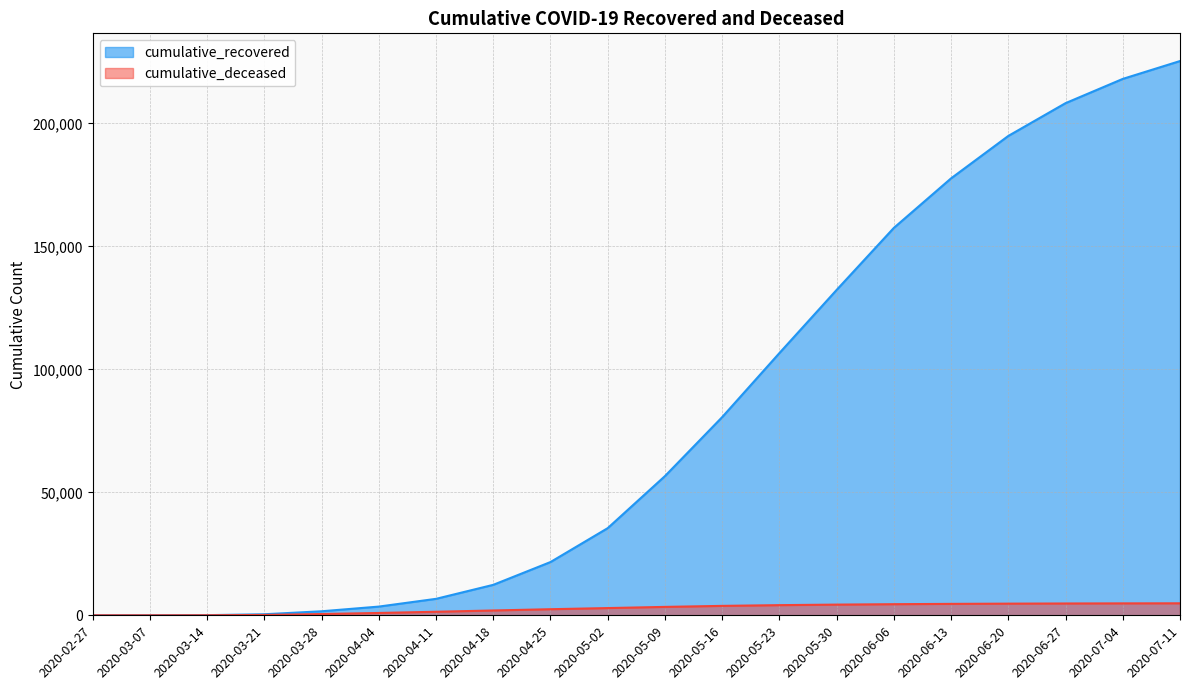

Where is cumulative_deceased nearest to the value 2439?

2020-04-25